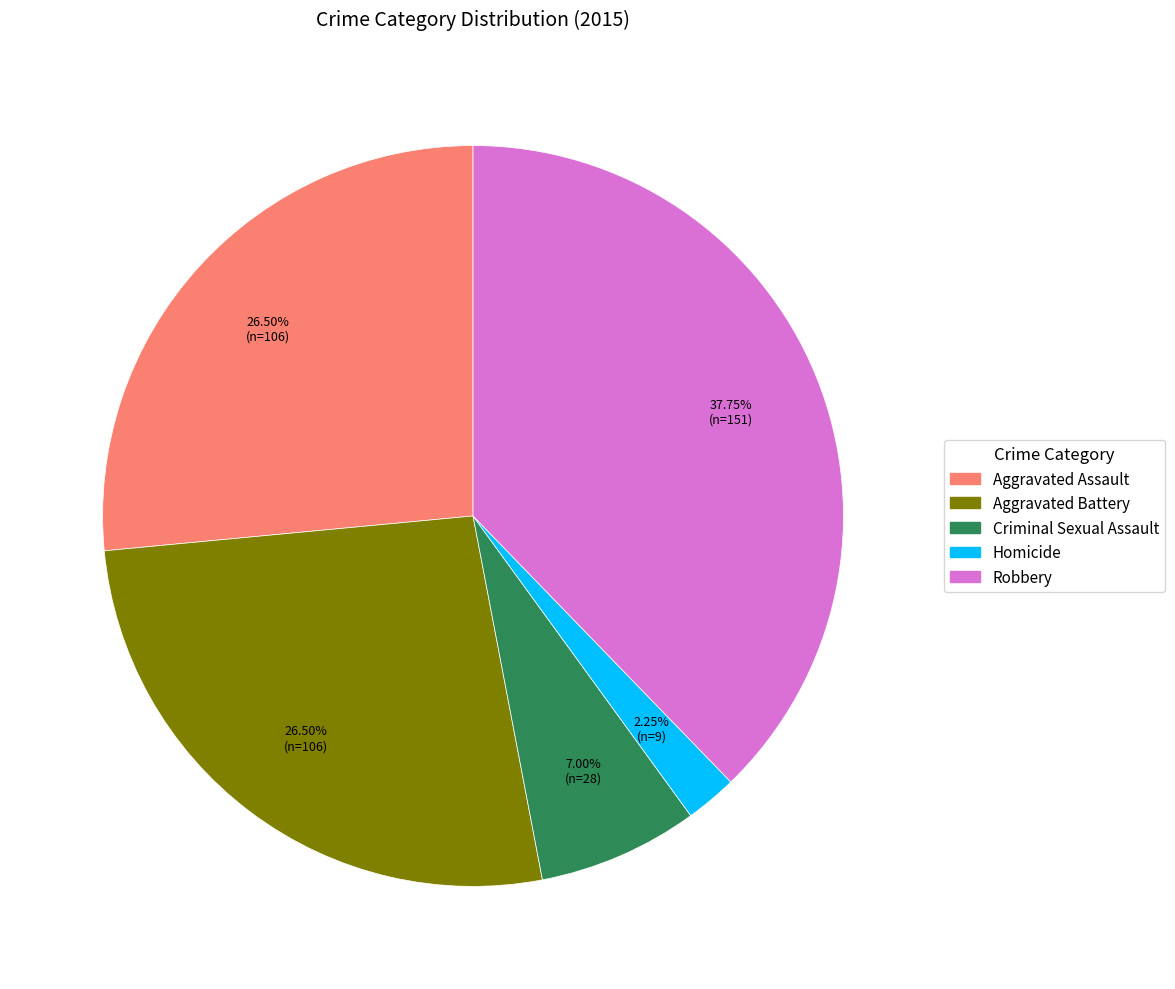

True or false: Criminal Sexual Assault accounts for 7% of the total.

True